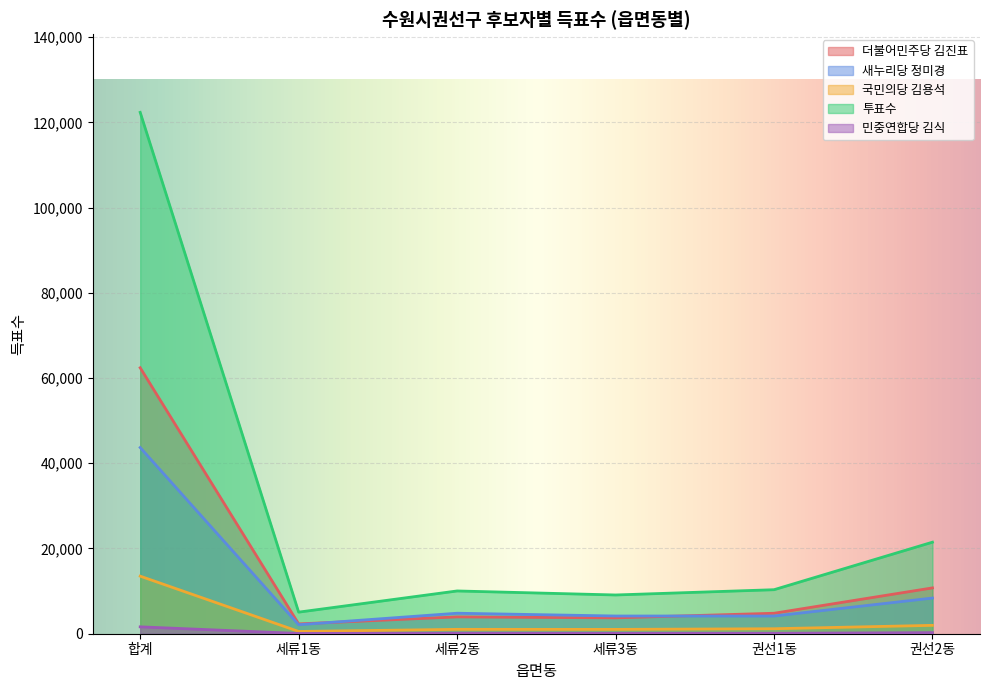

At how many categories does at least one series exceed 106717?

1